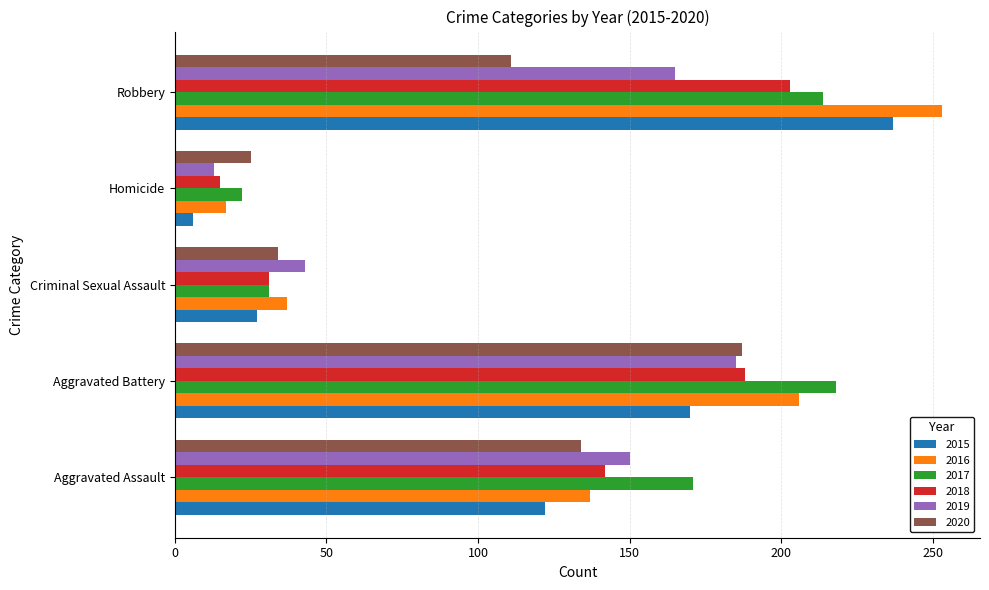

How many categories are shown in the chart?

5